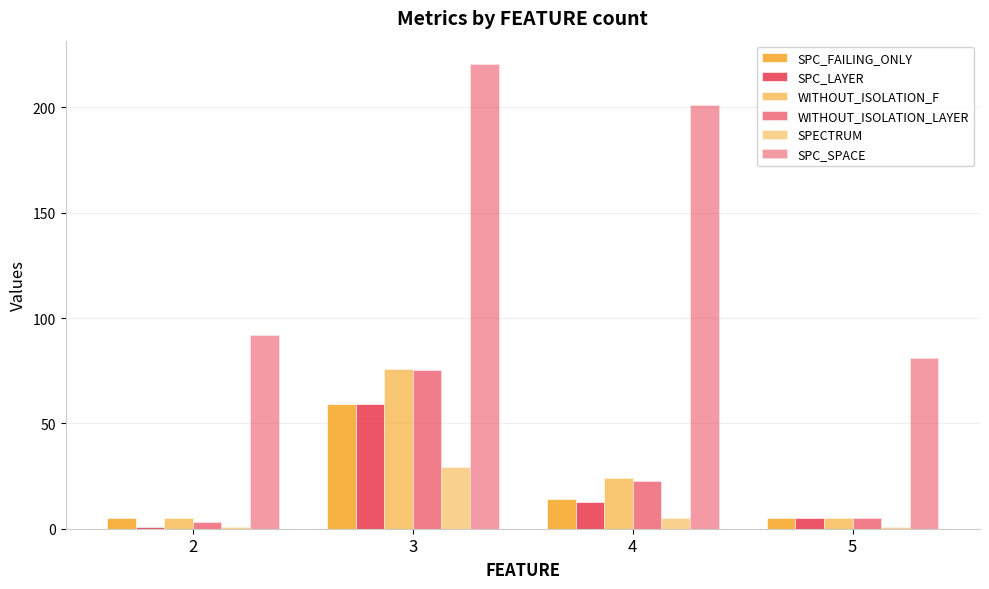

What is the difference between the second highest and second lowest values in the SPC_FAILING_ONLY series?

9.2